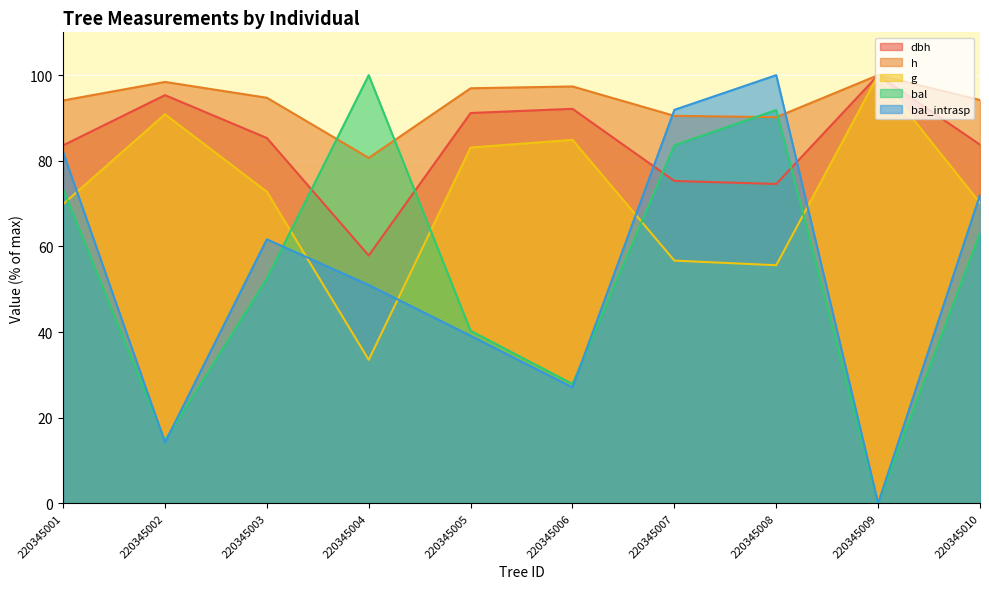

What is the difference between the highest and lowest values at 220345002?

84.2